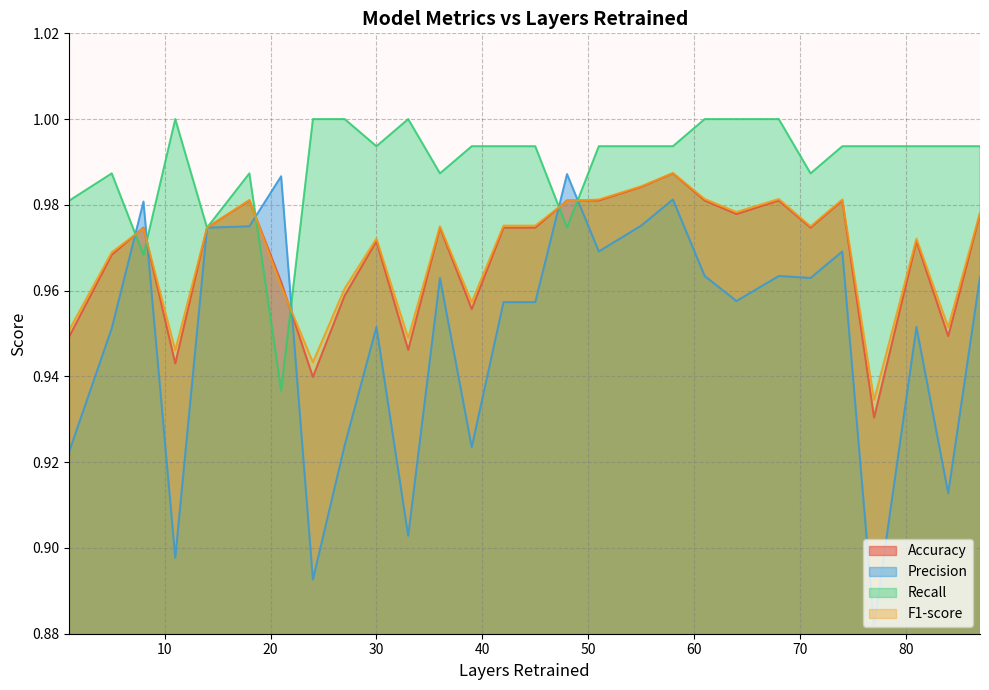

Rank the series by their maximum value, from highest to lowest.

Recall, F1-score, Accuracy, Precision